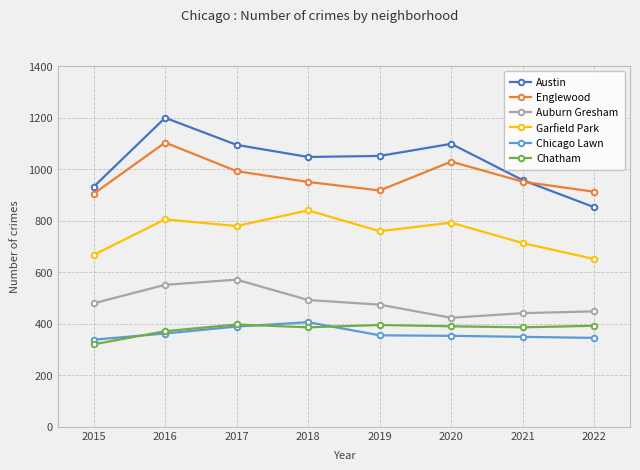

What is the value of the Englewood point at the 2nd from the left?

1103